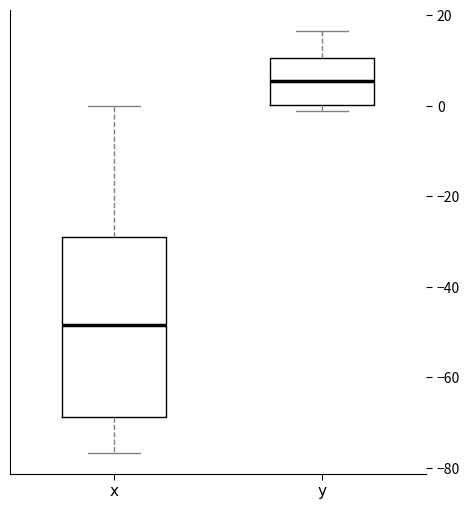

Comparing the boxes themselves (not the whiskers), which one is the tallest?

x